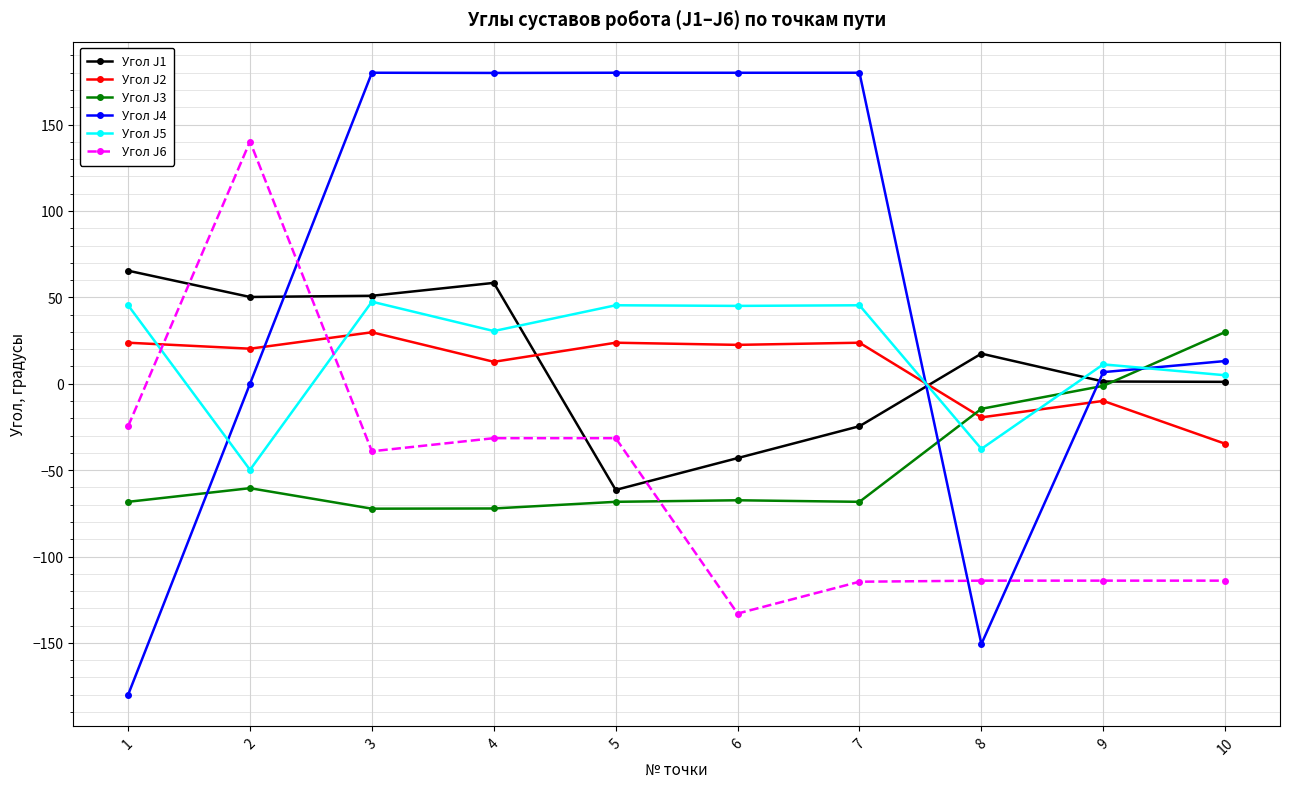

What is the sum of all Угол J4 values?

589.1